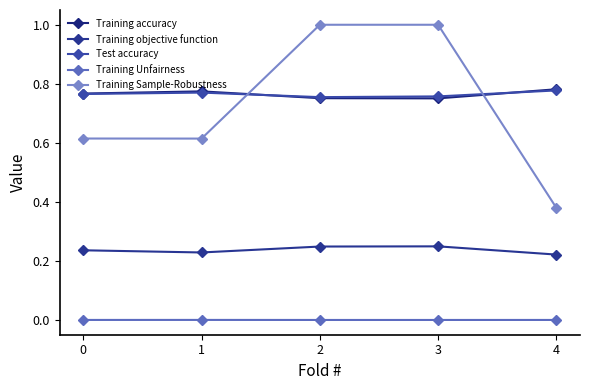

Reading left to right, what are all the values shown in this chart?

Training accuracy: 0.8	0.8	0.8	0.8	0.8
Training objective function: 0.2	0.2	0.2	0.2	0.2
Test accuracy: 0.8	0.8	0.8	0.8	0.8
Training Unfairness: 0.0	0.0	0.0	0.0	0.0
Training Sample-Robustness: 0.6	0.6	1.0	1.0	0.4